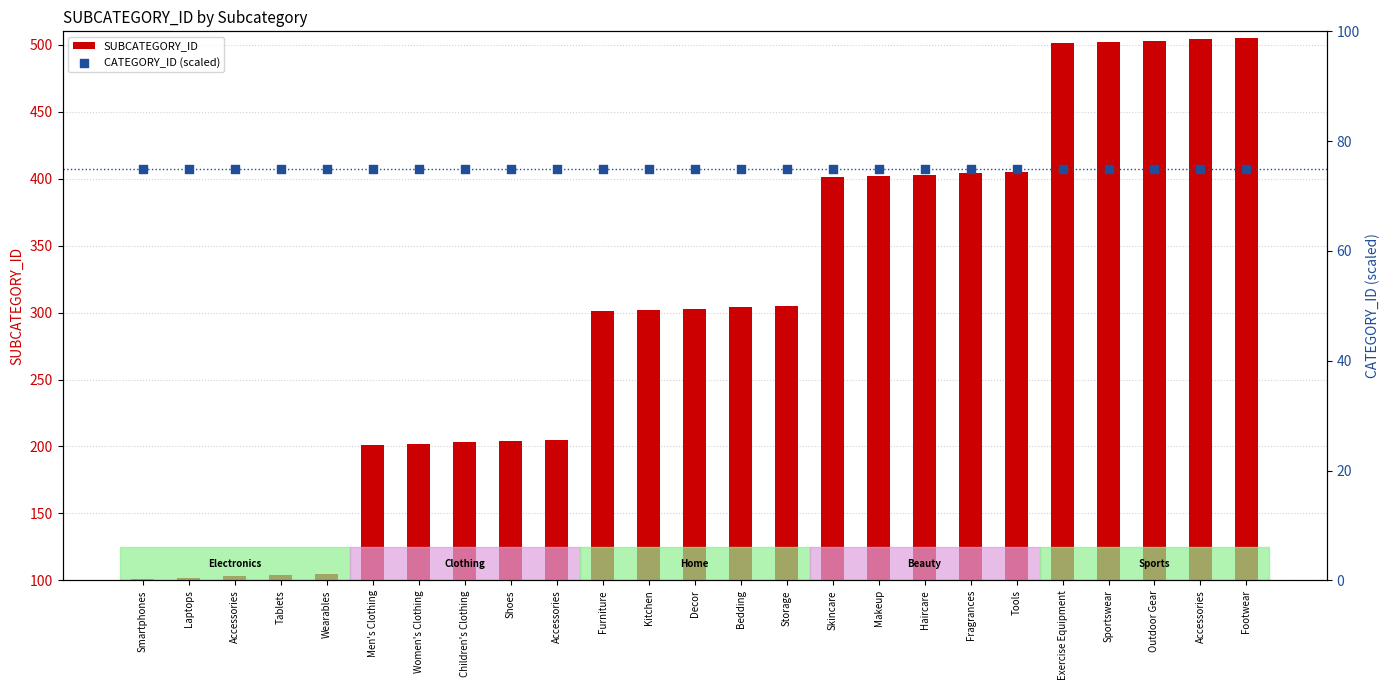

Which series reaches the minimum Y coordinate?

CATEGORY_ID (scaled)